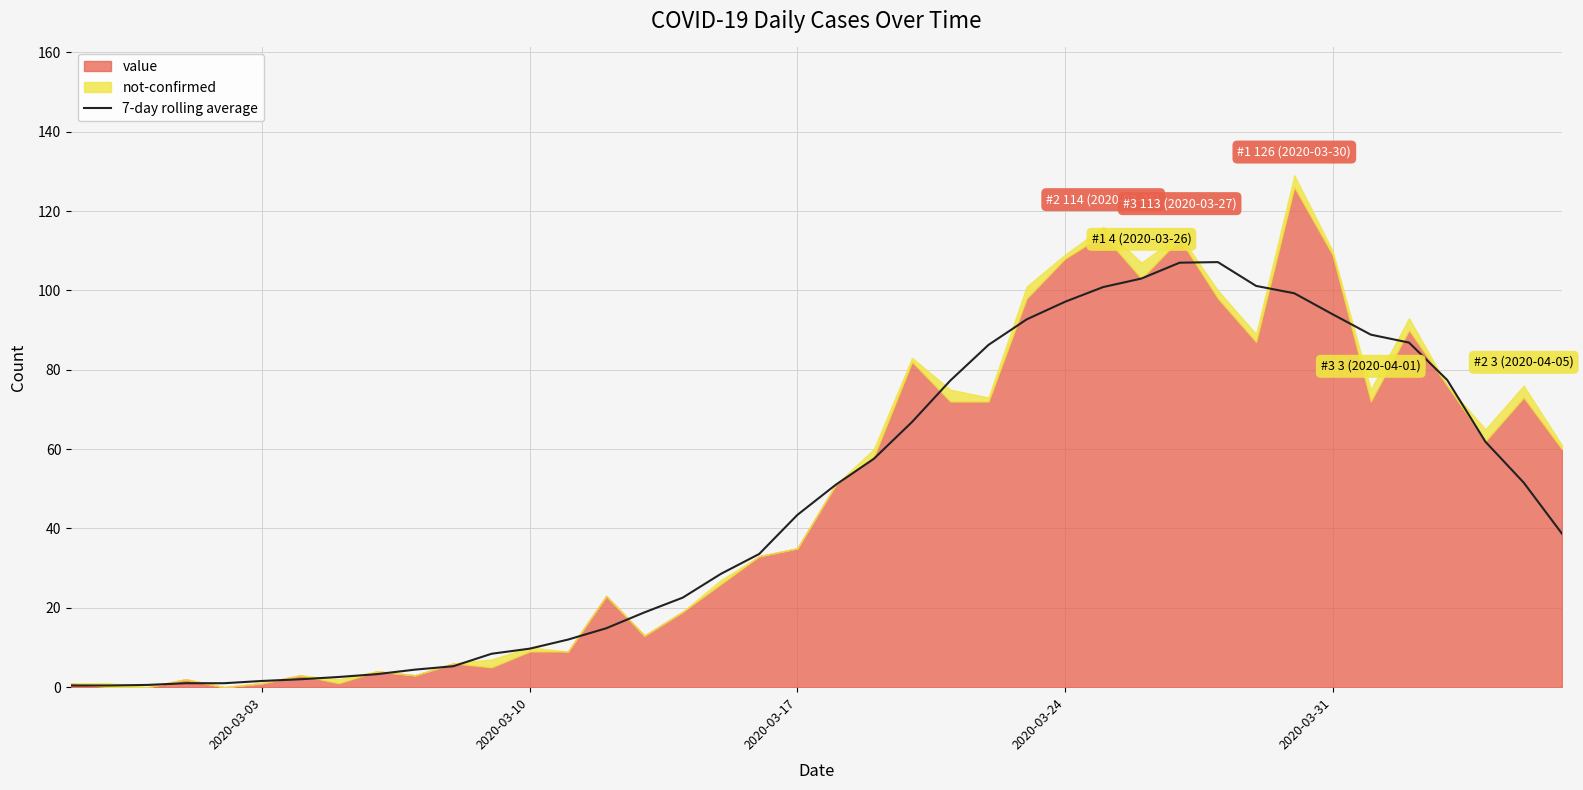

What is the maximum value for 7-day rolling average?

107.1